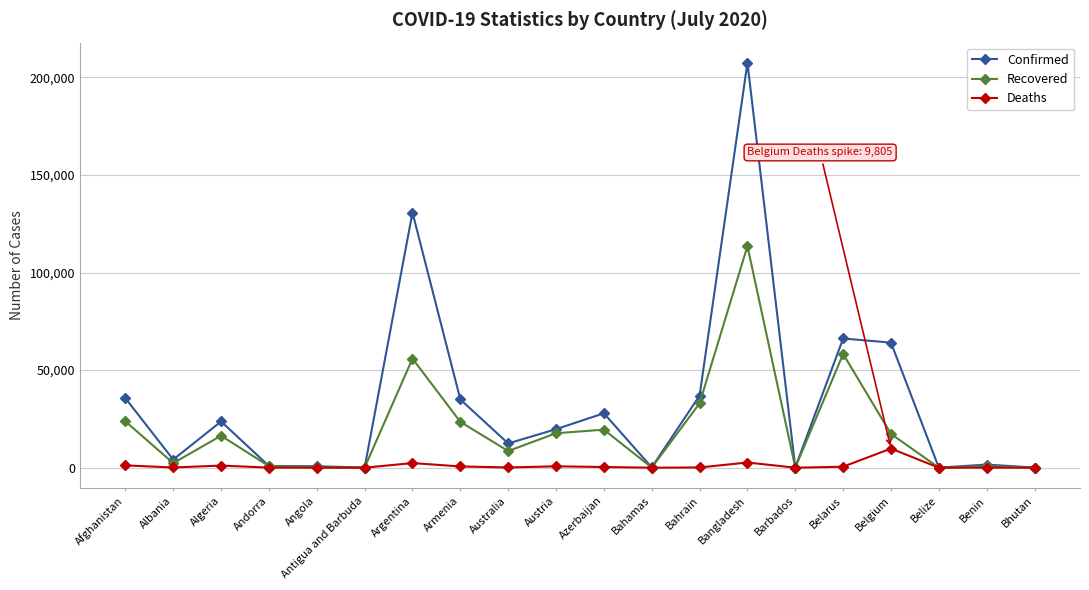

What is the label of the 15th point from the right?

Antigua and Barbuda